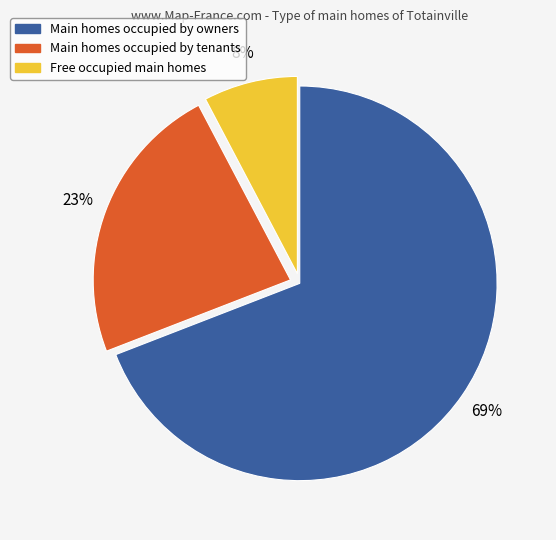

Is there any slice that represents more than half of the pie?

Yes